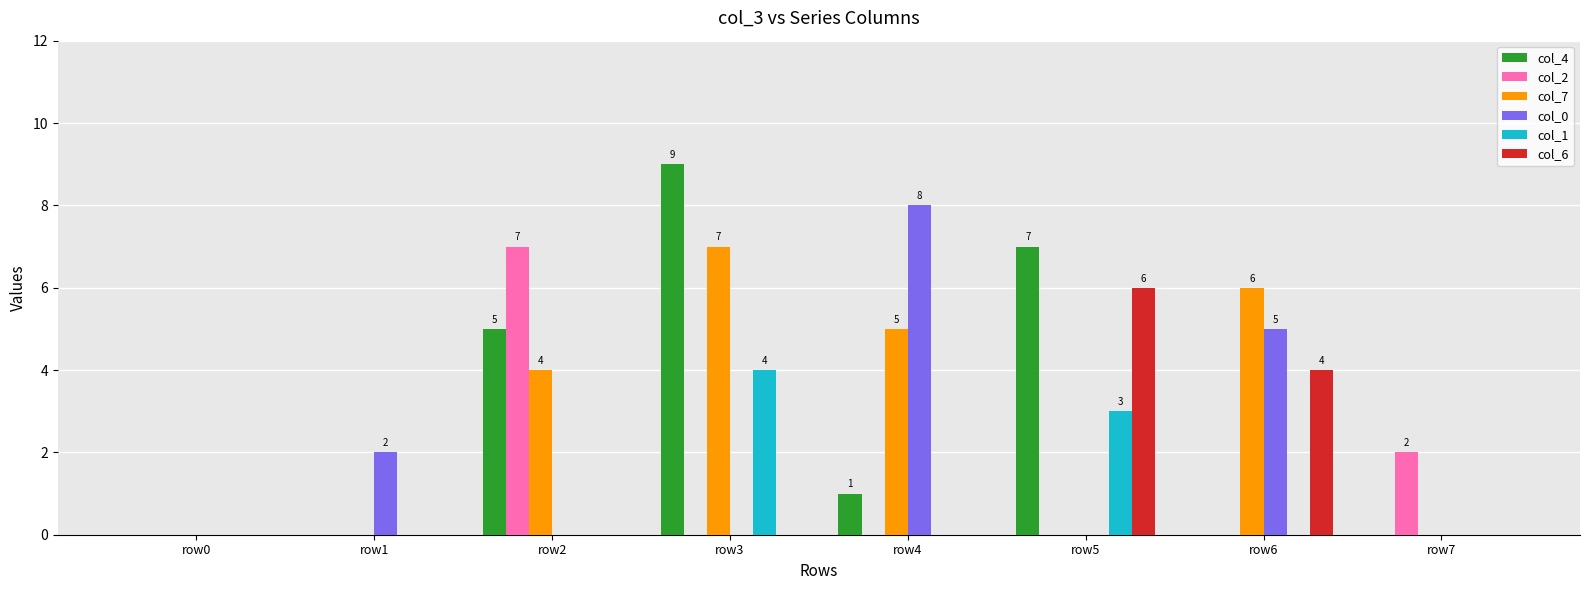

Reading right to left, what are all the values shown in this chart?

col_4: row7=0	row6=0	row5=7	row4=1	row3=9	row2=5	row1=0	row0=0
col_2: row7=2	row6=0	row5=0	row4=0	row3=0	row2=7	row1=0	row0=0
col_7: row7=0	row6=6	row5=0	row4=5	row3=7	row2=4	row1=0	row0=0
col_0: row7=0	row6=5	row5=0	row4=8	row3=0	row2=0	row1=2	row0=0
col_1: row7=0	row6=0	row5=3	row4=0	row3=4	row2=0	row1=0	row0=0
col_6: row7=0	row6=4	row5=6	row4=0	row3=0	row2=0	row1=0	row0=0